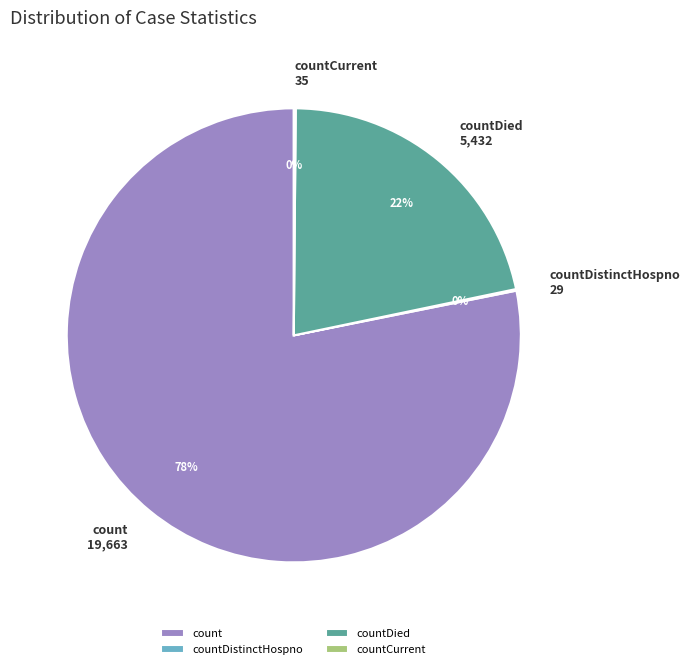

To the nearest percent, what is the difference between the largest and smallest slice percentages?

78%